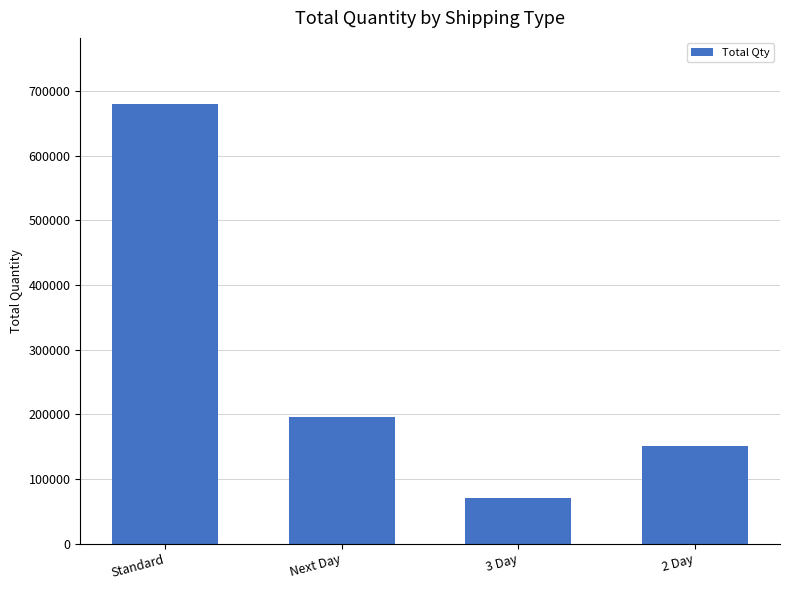

True or false: the data shows 196260 at Next Day.

True